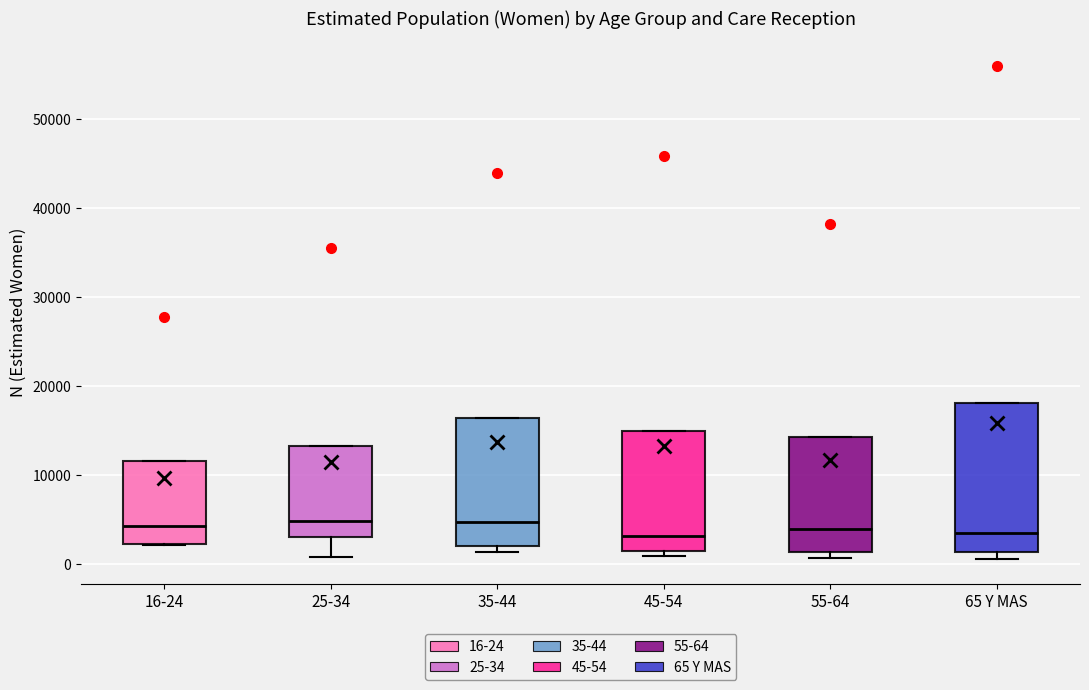

Comparing the boxes themselves (not the whiskers), which one is the tallest?

65 Y MAS